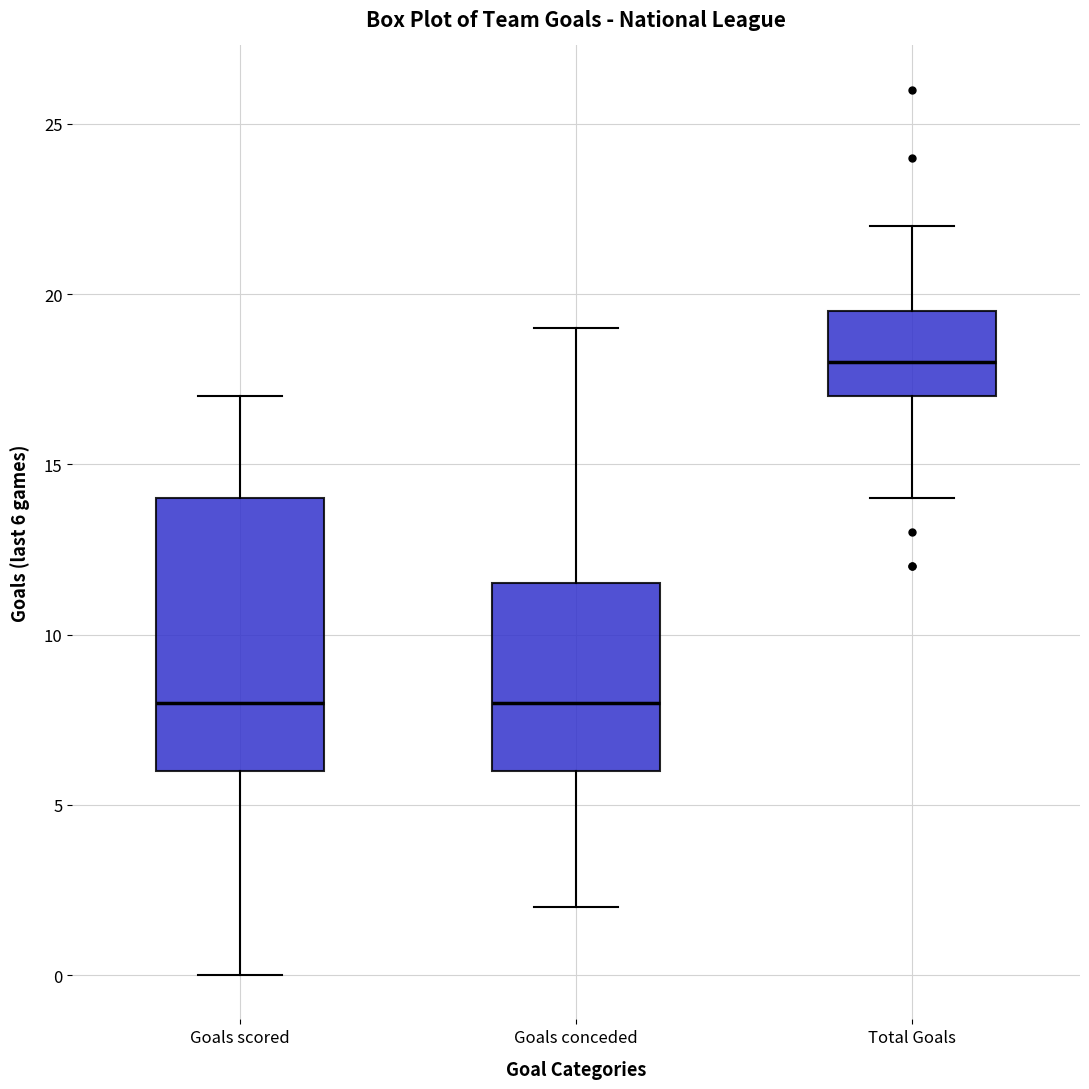

Which box is the tallest, from its lower edge to its upper edge?

Goals scored